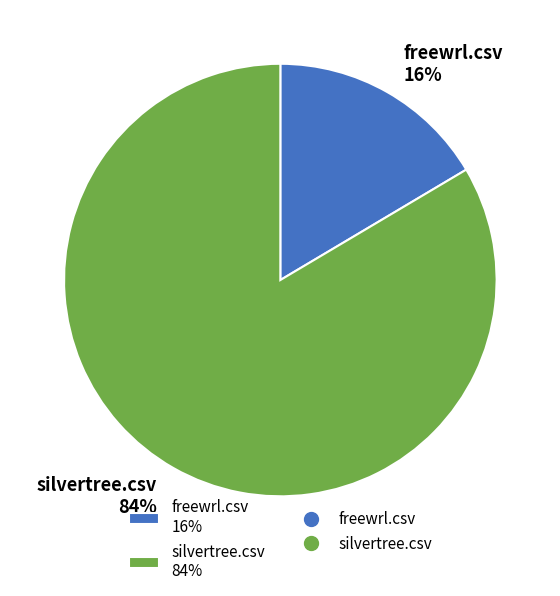

Count the number of slices in the pie.

2